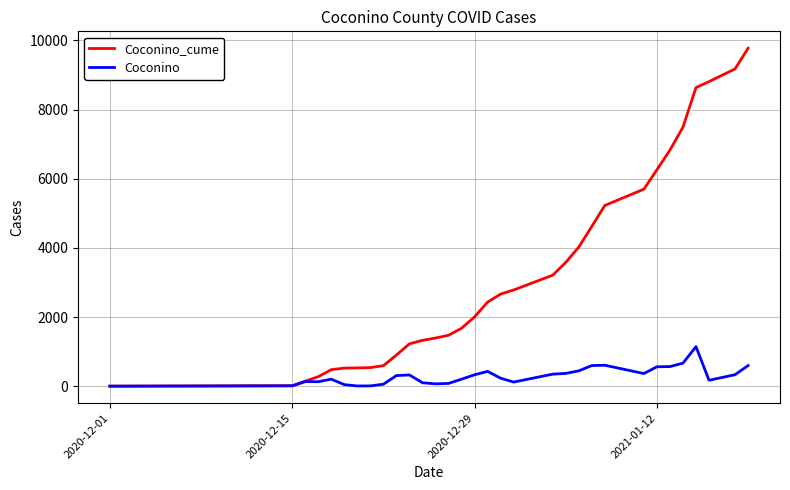

In Coconino, how many points are lower than both neighbors (excluding endpoints)?

6